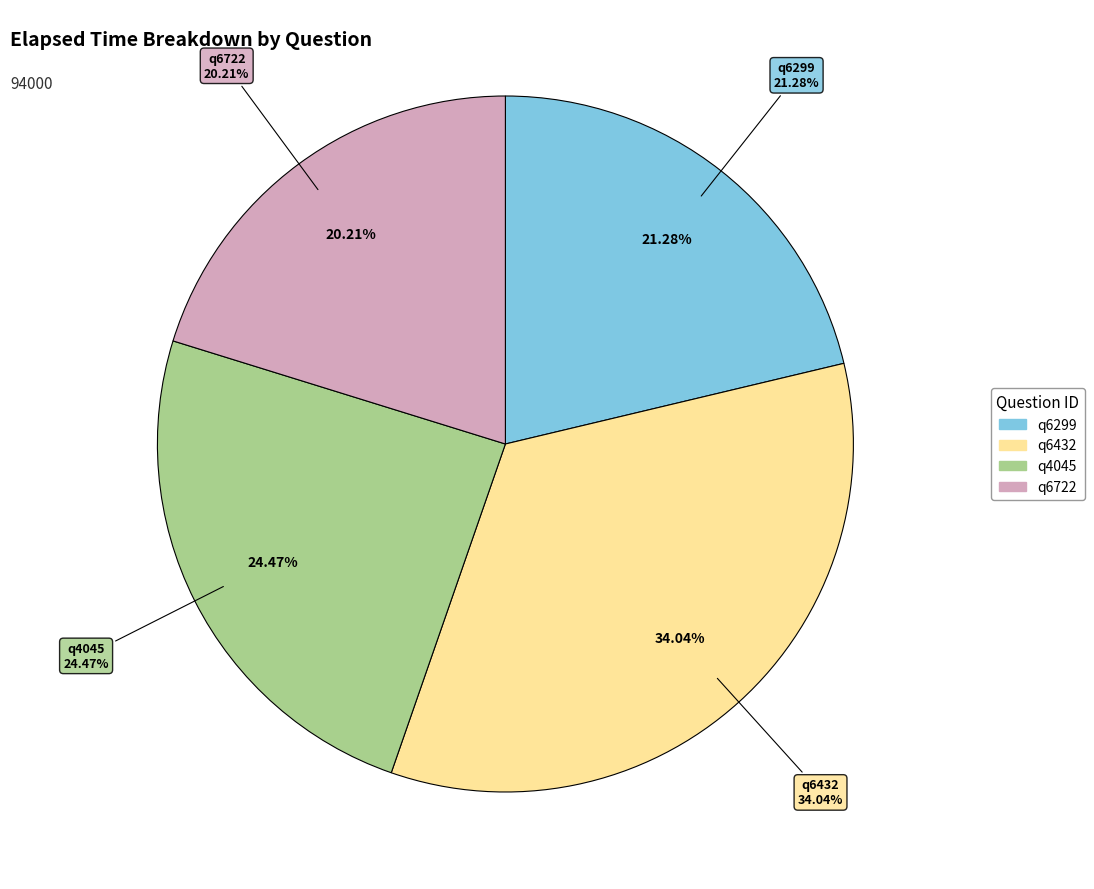

Is q6299 the majority of the pie?

No